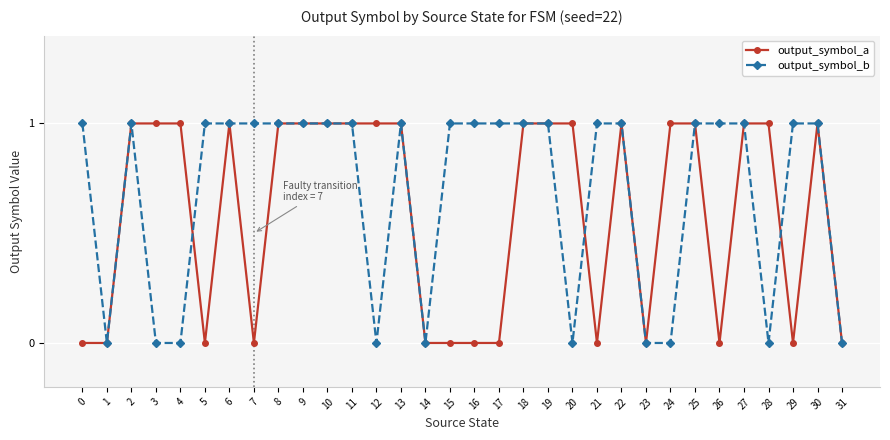

The output_symbol_a series shows 0 at 14. True or false?

True